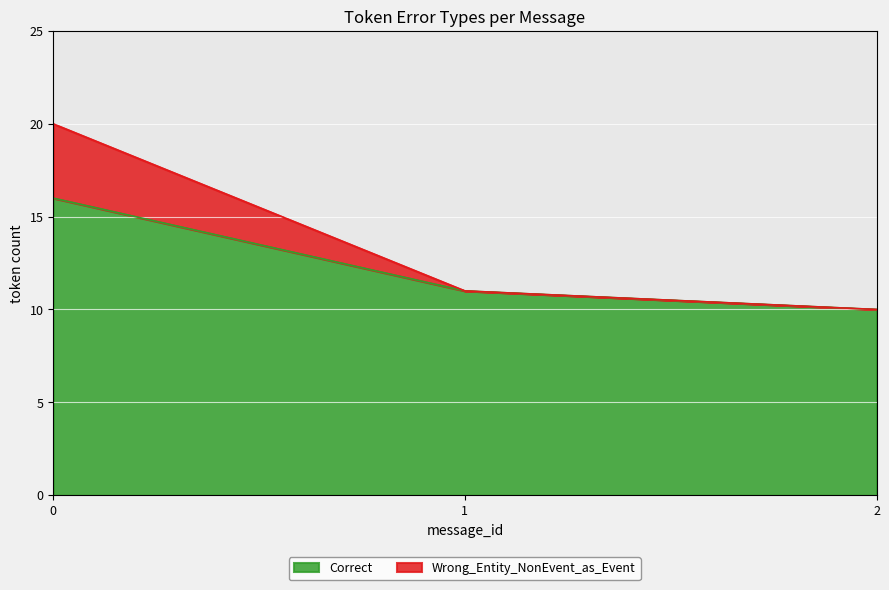

What is the maximum value for Correct?

16